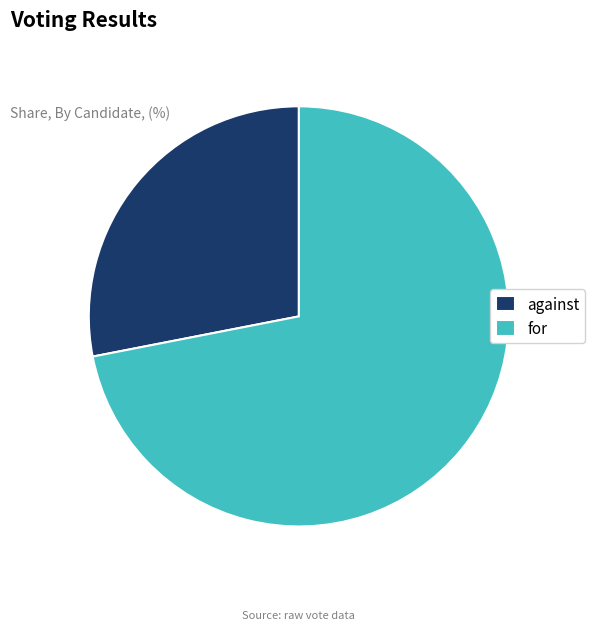

Is it true that against is 41% of the pie?

False